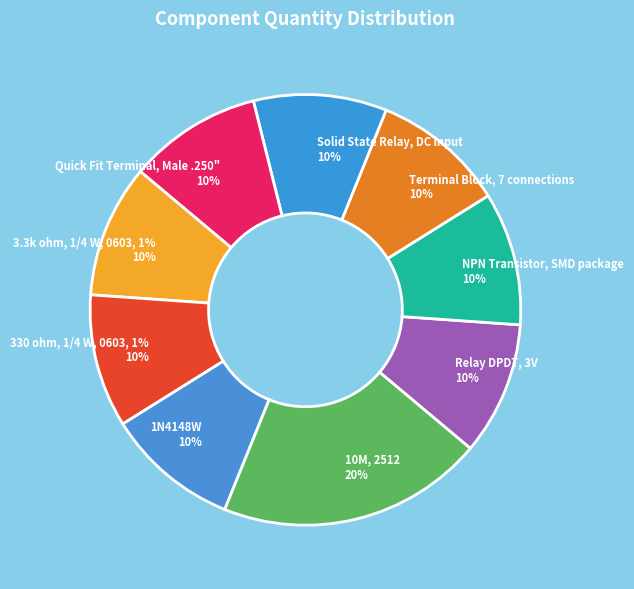

Approximately how many times larger is the value at 3.3k ohm, 1/4 W, 0603, 1% compared to Terminal Block, 7 connections?

1.0